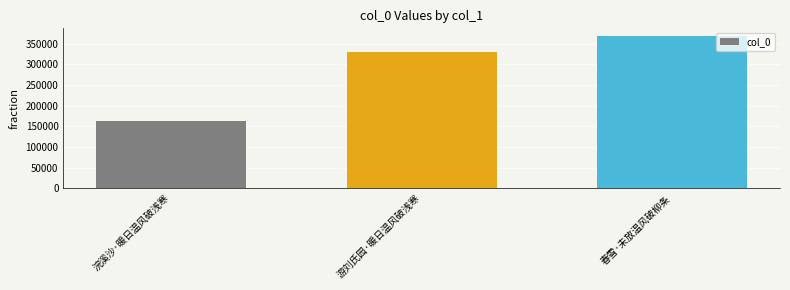

Approximately how many times larger is the value at 游刘氏园·暖日温风破浅寒 compared to 浣溪沙·暖日温风破浅寒?

2.0